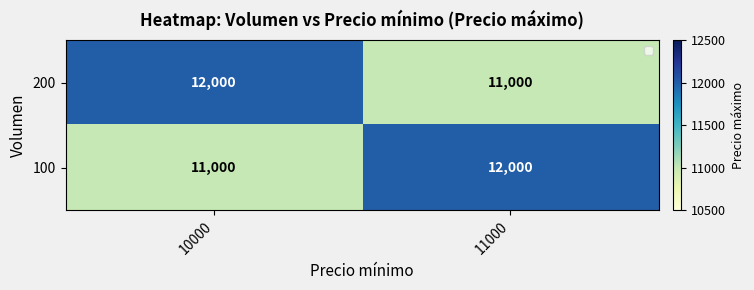

What is the approximate value of 100 at 10000?

11000